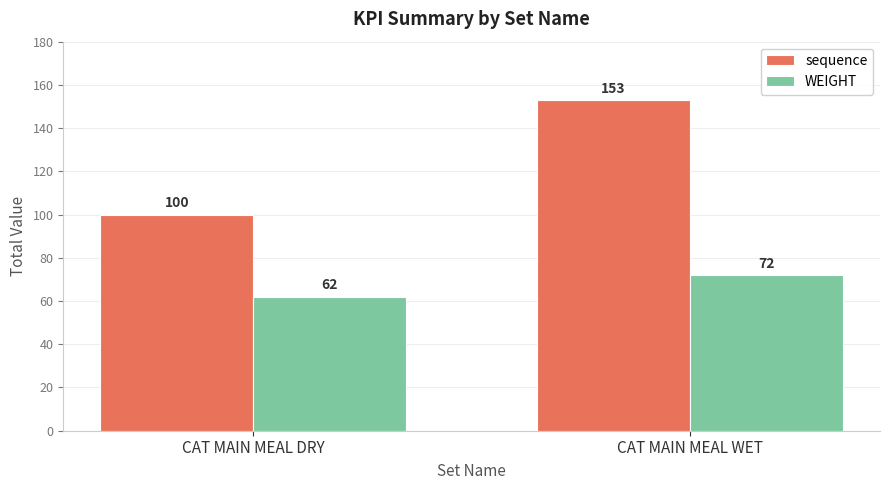

Reading left to right, transcribe all the data shown in this chart.

sequence: CAT MAIN MEAL DRY=100	CAT MAIN MEAL WET=153
WEIGHT: CAT MAIN MEAL DRY=62	CAT MAIN MEAL WET=72